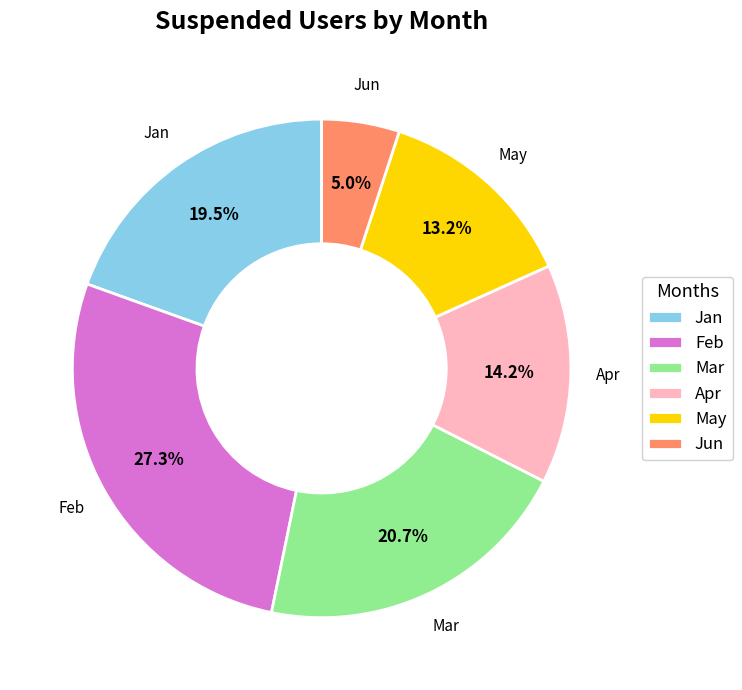

Approximately how many times larger is the value at Mar compared to Apr?

1.5